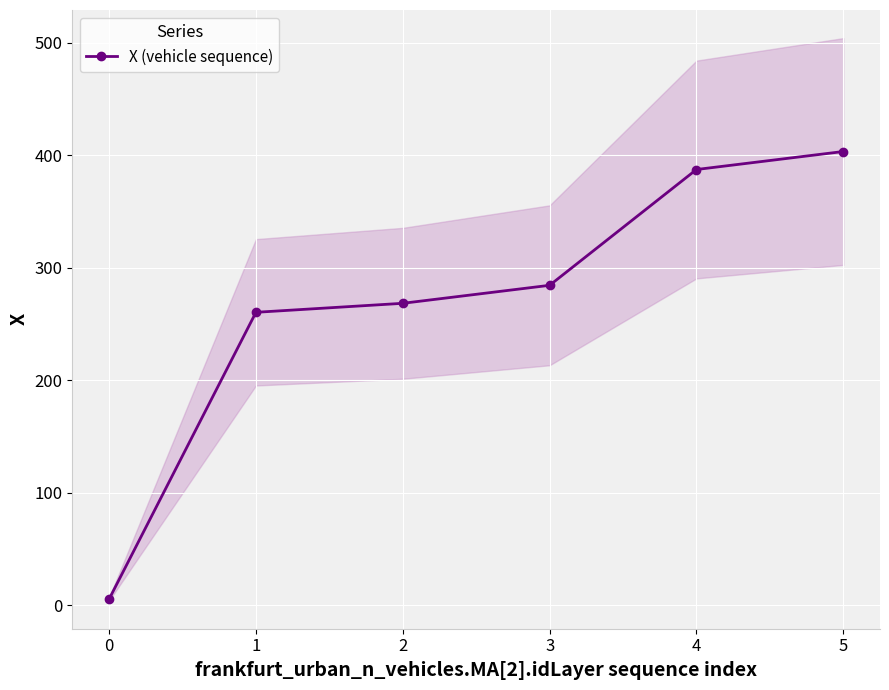

True or false: the data shows 215.0 at 5.

False